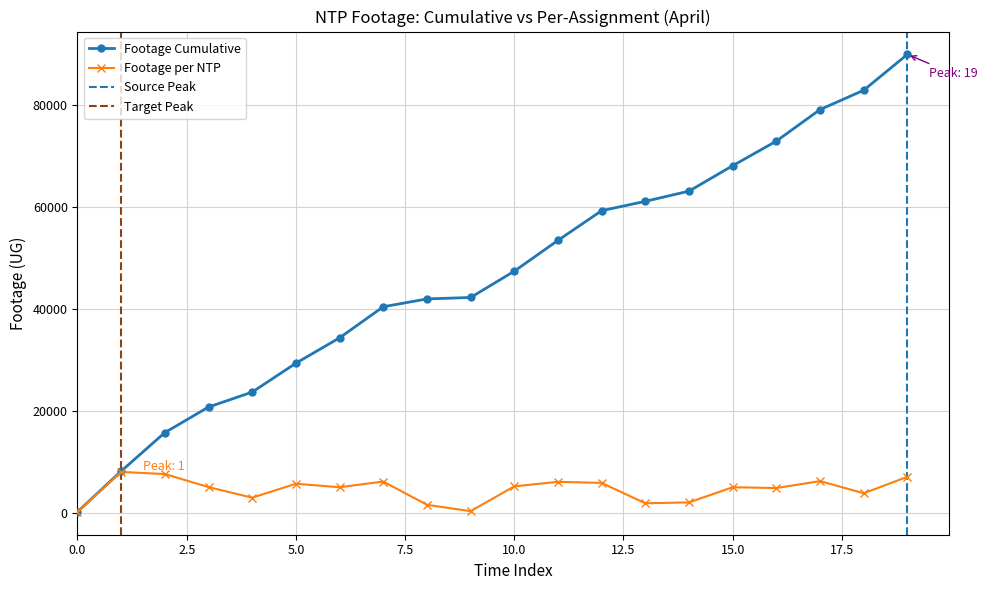

How many interior local valleys (lower than both neighbors) does the data have?

6